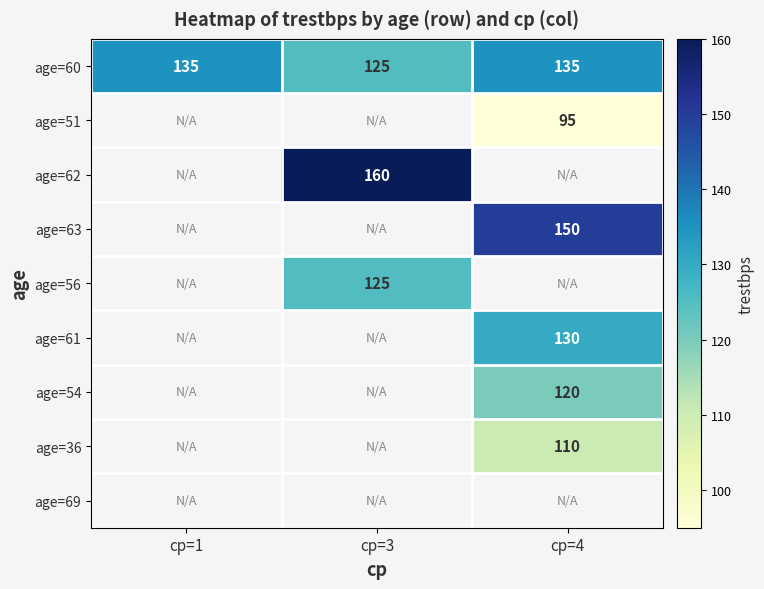

What is the greatest value displayed?

160.0